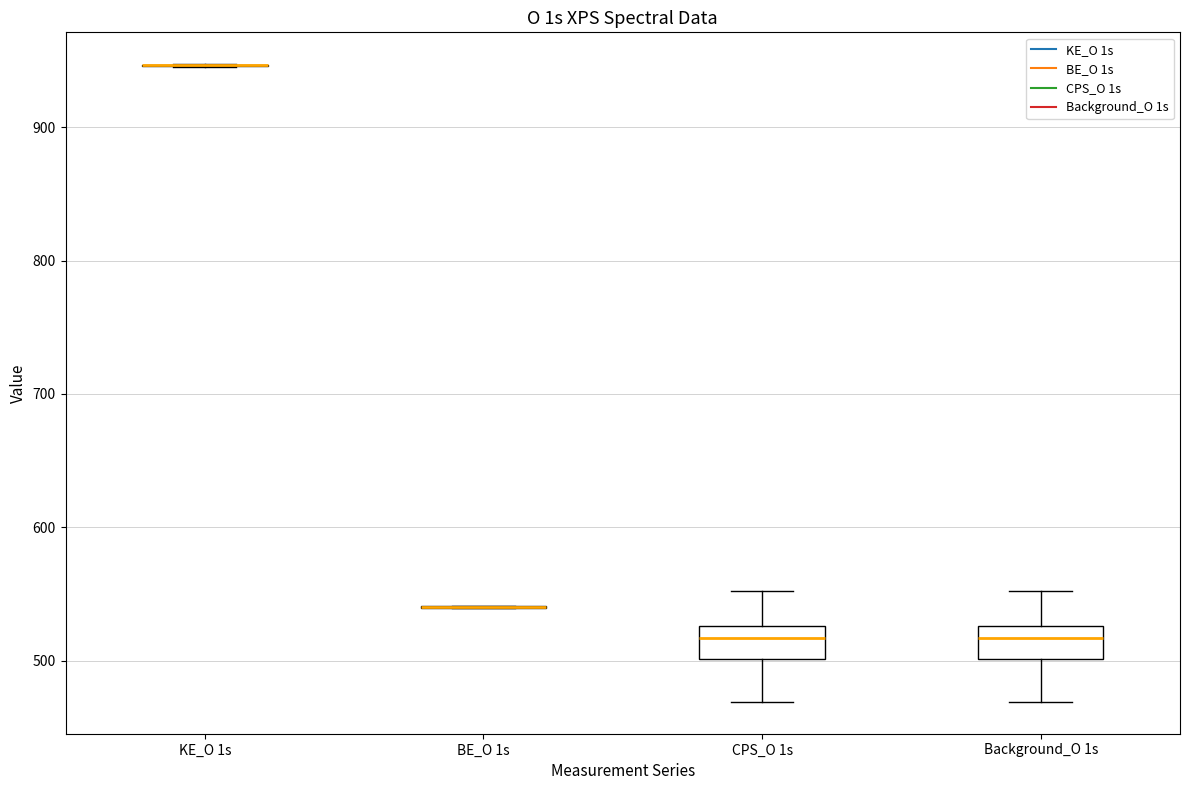

Reading left to right, read every box against the y-axis: the position of its median line, the range the box covers, and the ends of its whiskers. The values are not printed on the chart, so give them approximately, as read against the axis.

KE_O 1s: box collapsed to a line at 950, whiskers 950 to 950
BE_O 1s: box collapsed to a line at 540, whiskers 540 to 540
CPS_O 1s: median 520, box 500 to 530, whiskers 470 to 550
Background_O 1s: median 520, box 500 to 530, whiskers 470 to 550